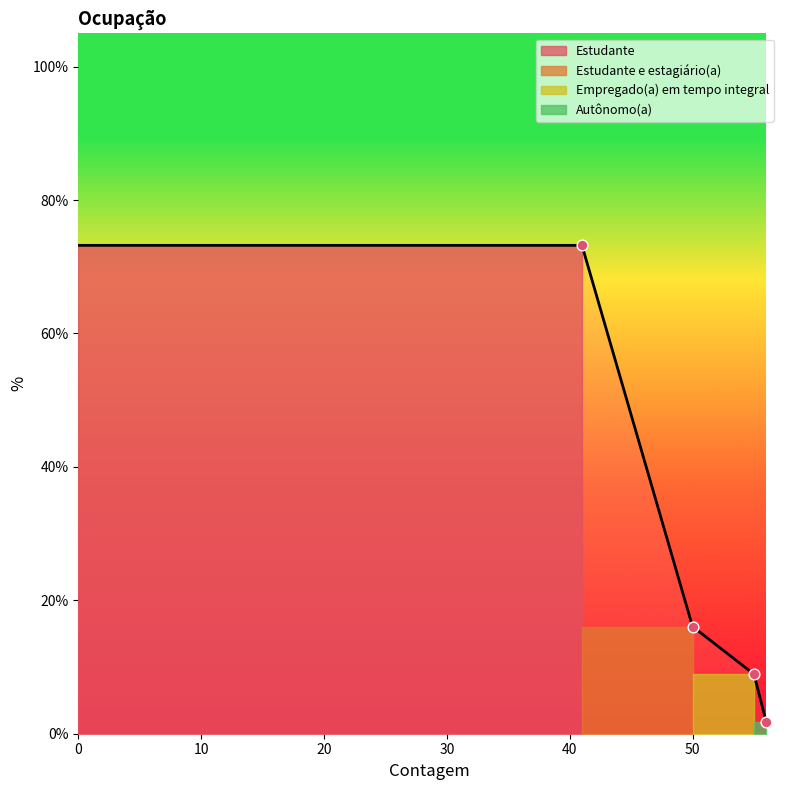

Which has a higher value, Empregado(a) em tempo integral or Estudante?

Estudante